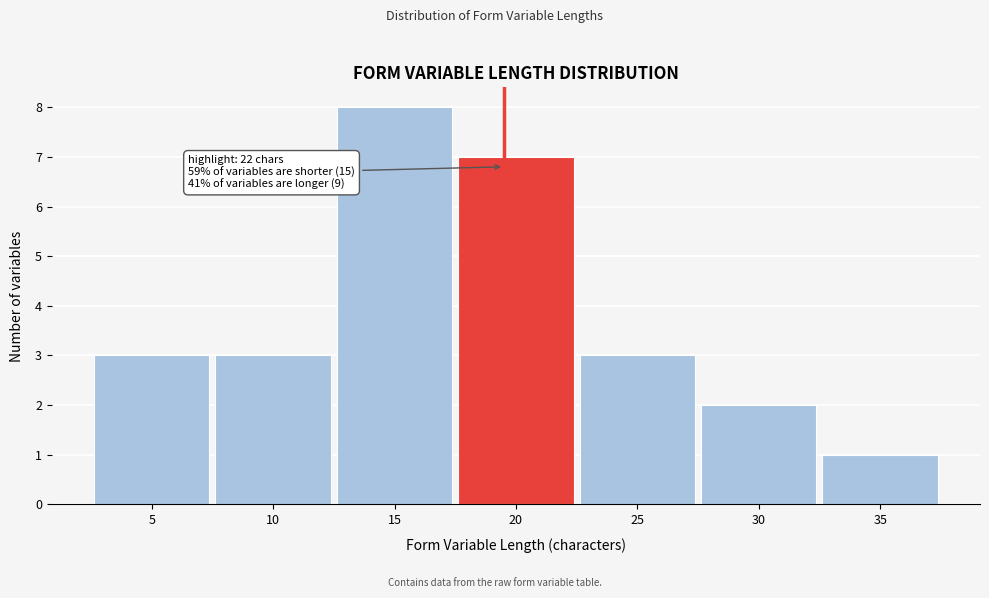

Reading left to right, extract all data points from this chart.

5=3	10=3	15=8	20=7	25=3	30=2	35=1